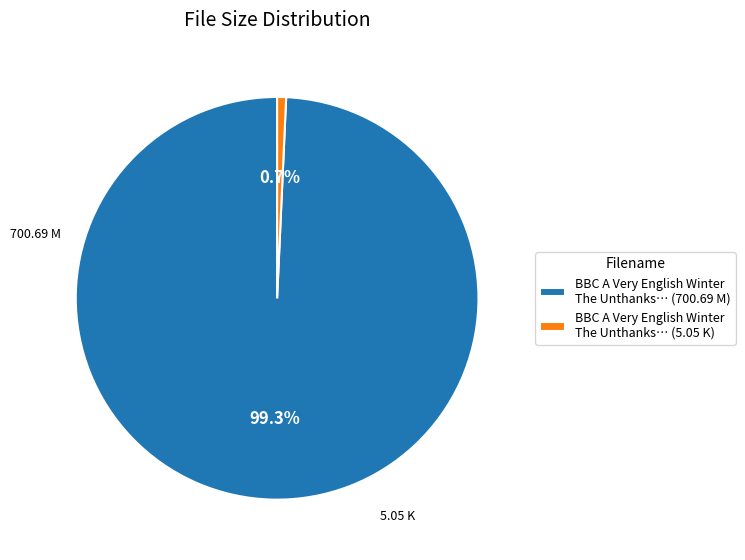

Rank the categories by value from highest to lowest.

BBC A Very English Winter The Unthanks… (700.69 M), BBC A Very English Winter The Unthanks… (5.05 K)